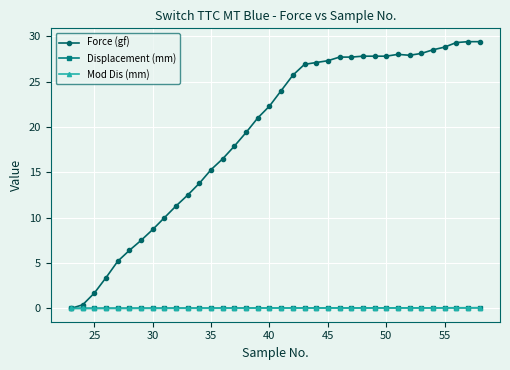

Count the number of data series in this chart.

3